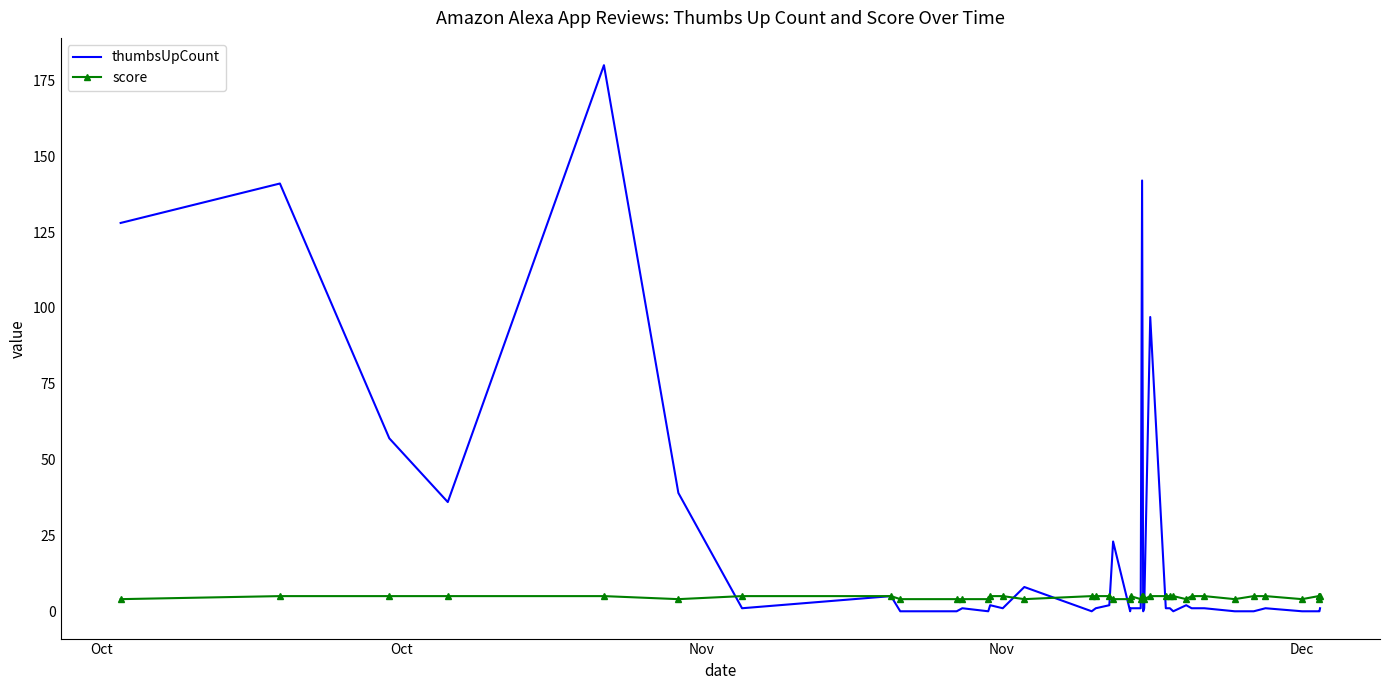

Which series has the largest total across all categories?

thumbsUpCount